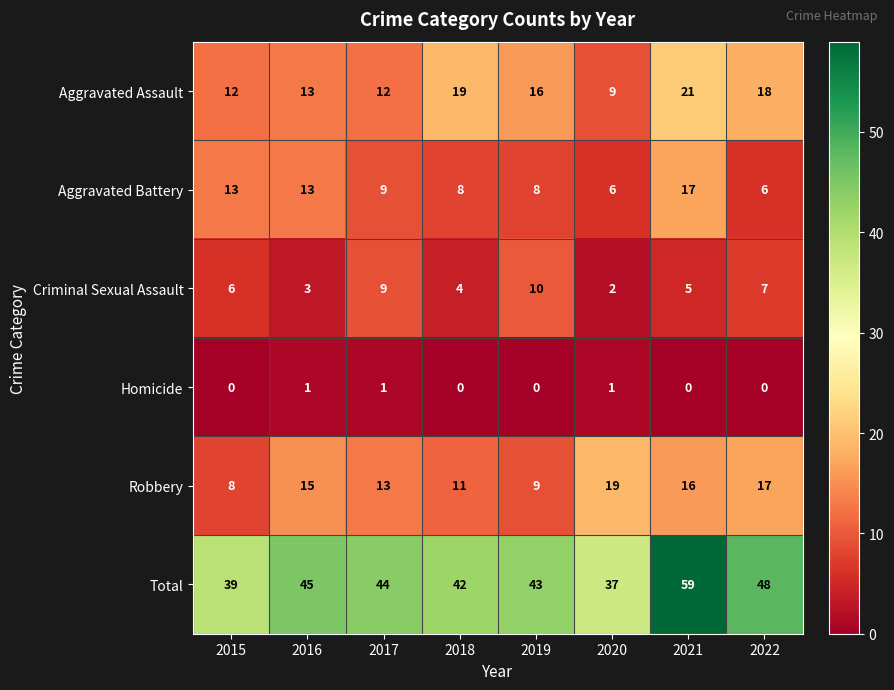

At which label does Robbery reach its peak?

2020